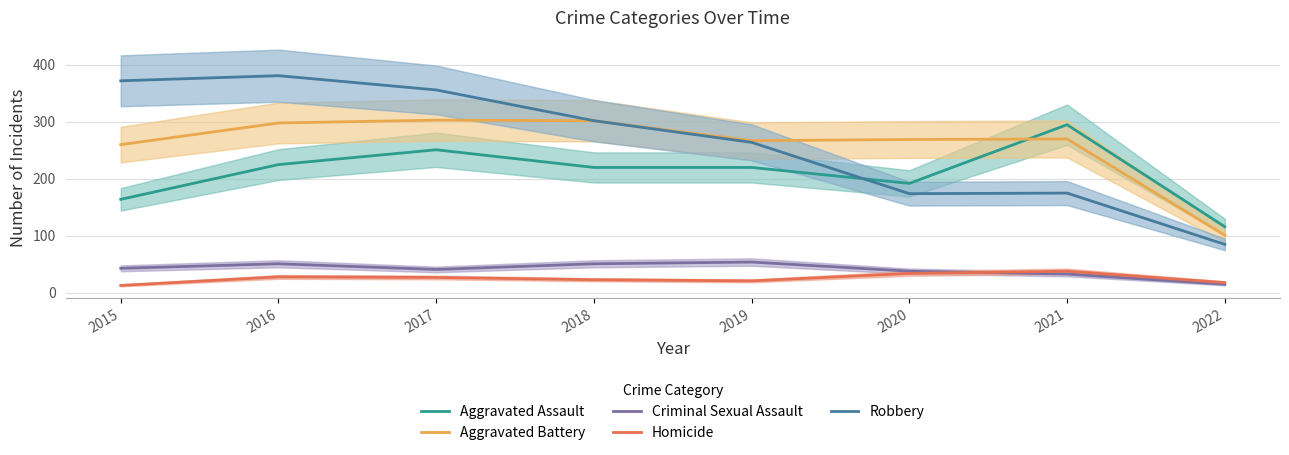

Is this an area chart (filled region under the line)?

No